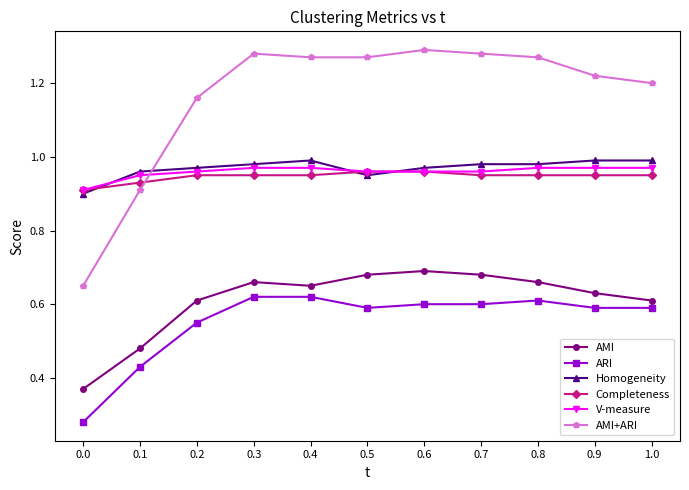

True or false: ARI and Completeness cross at least once.

False